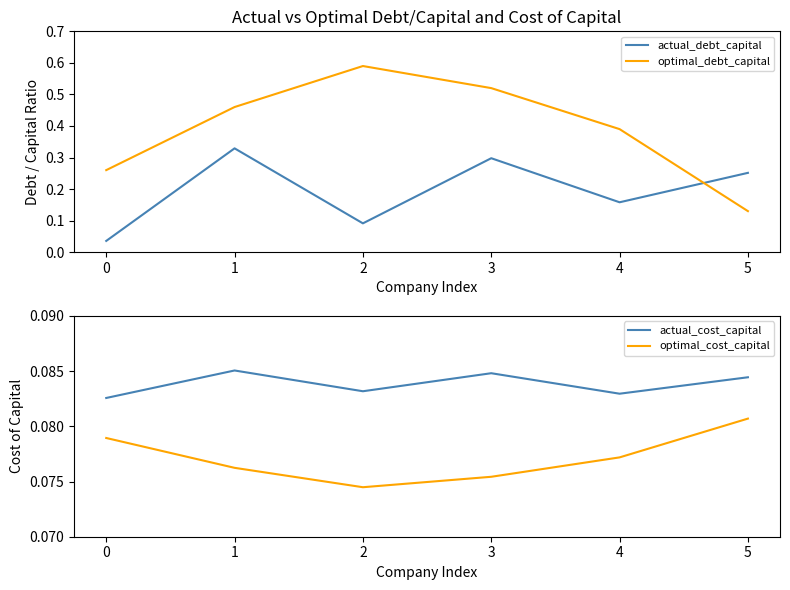

What is the value of the optimal_cost_capital point at the 5th from the left?

0.1